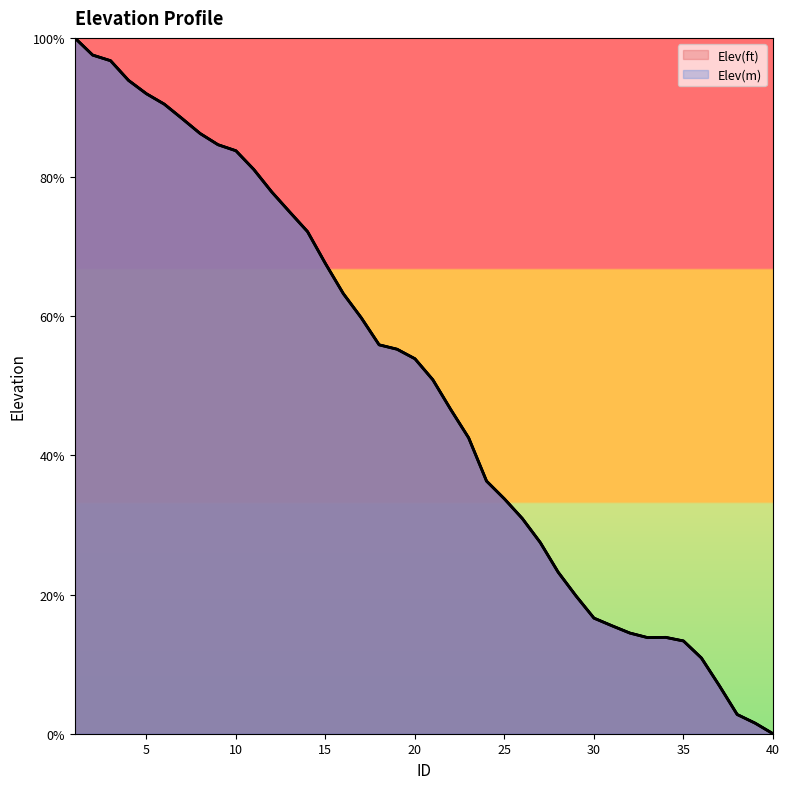

What value does the Elev(ft) series have at 12?

77.9